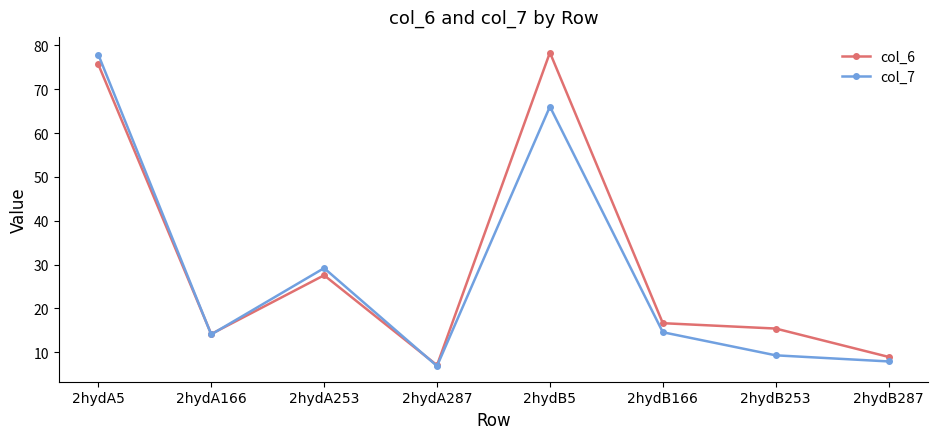

What is the total value across all series at 2hydA253?

56.8